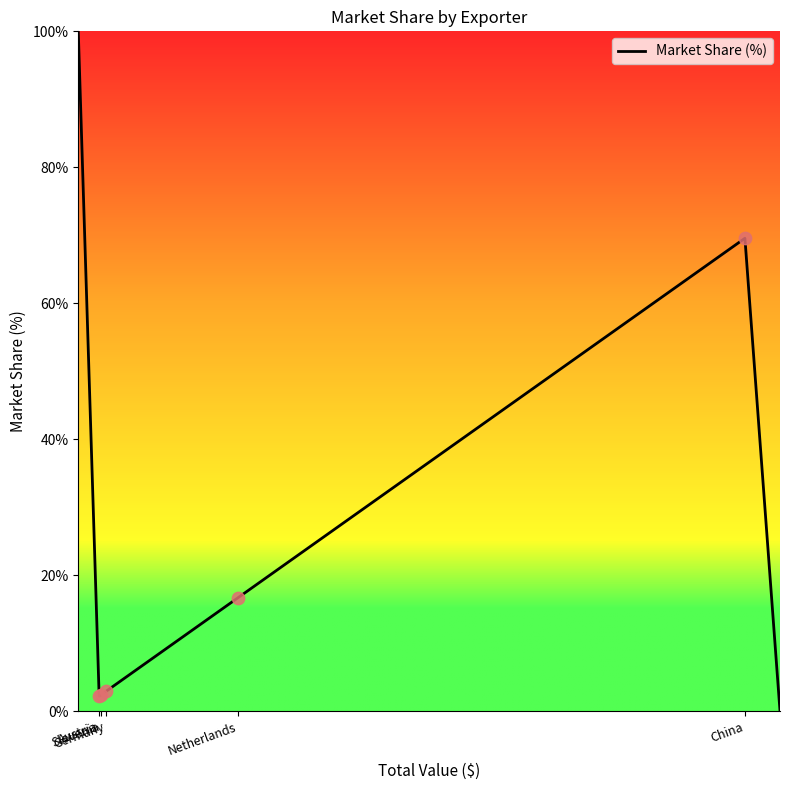

What is the greatest value displayed?

100.0